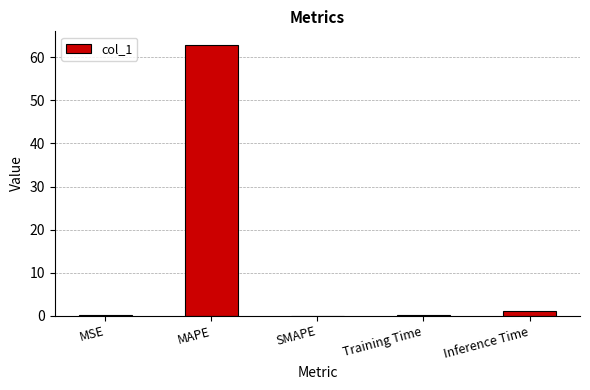

What is the sum of the values at MAPE and MSE?

63.1